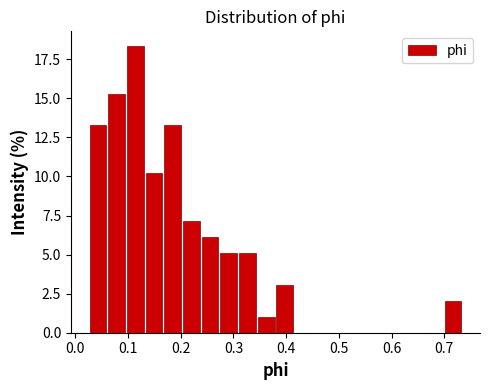

Around what value on the x-axis is the tallest bar? Give the approximate position of its centre, as read against the axis.

0.11